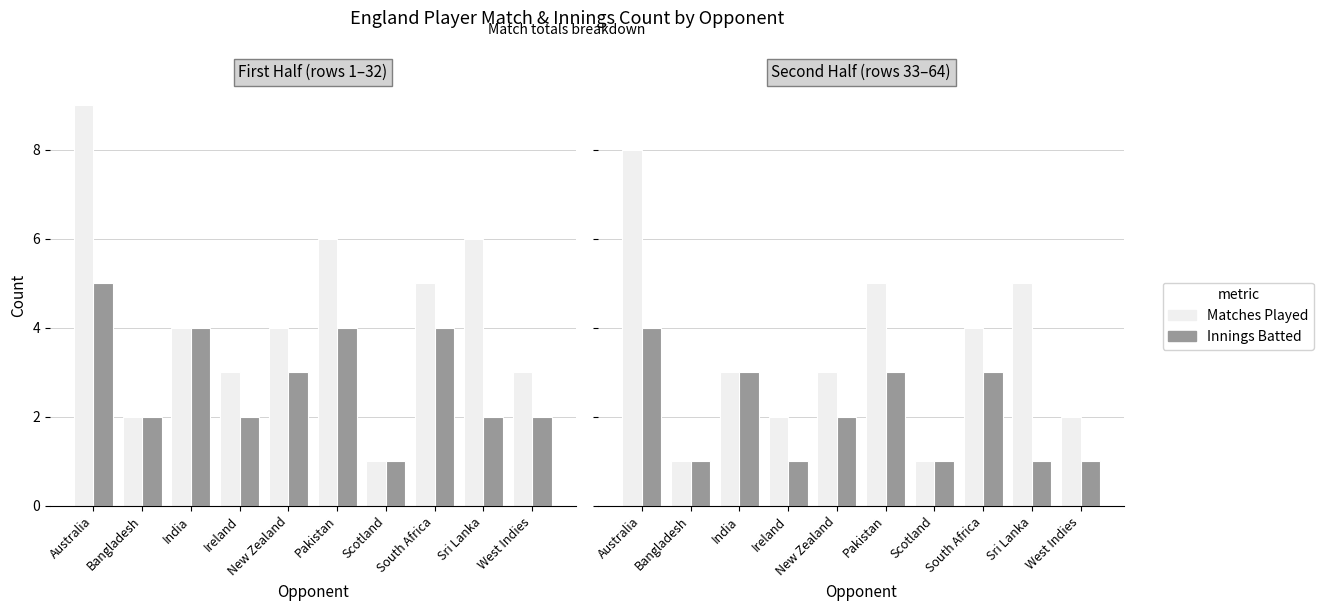

What is the difference between the Matches Played values at New Zealand and Australia?

5